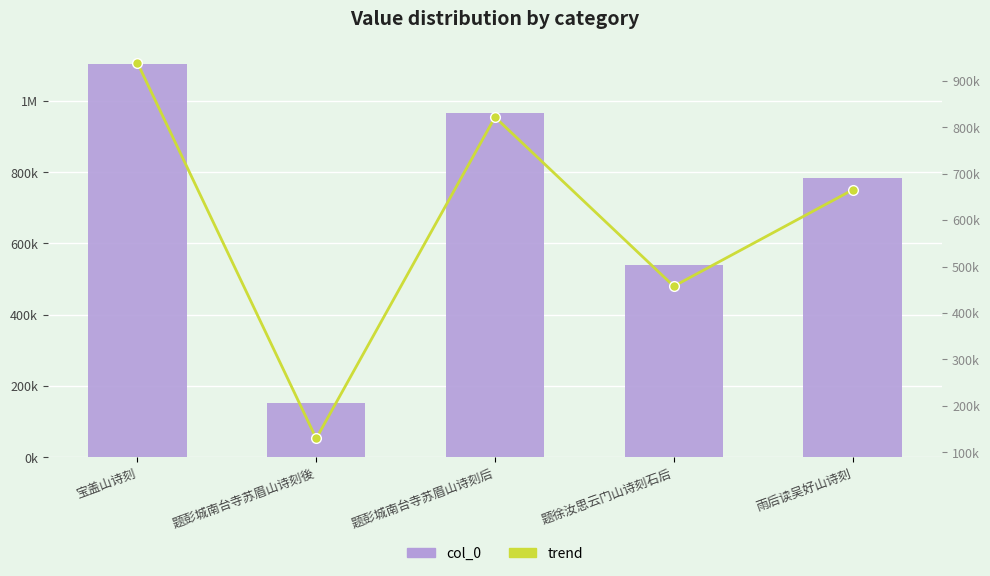

What is the label of the 4th bar from the left?

题徐汝思云门山诗刻石后